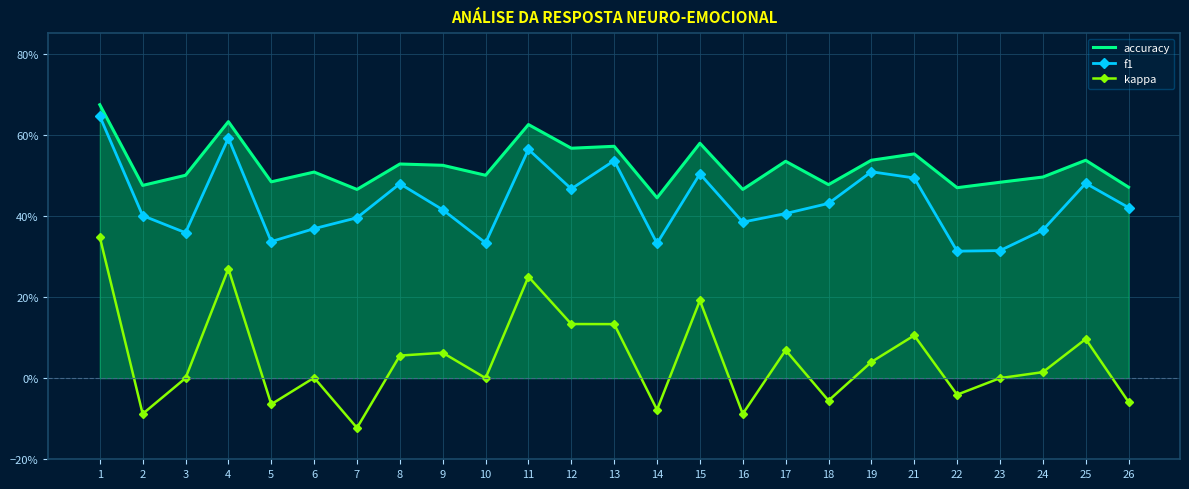

What are all the series names shown in the legend?

accuracy, f1, kappa